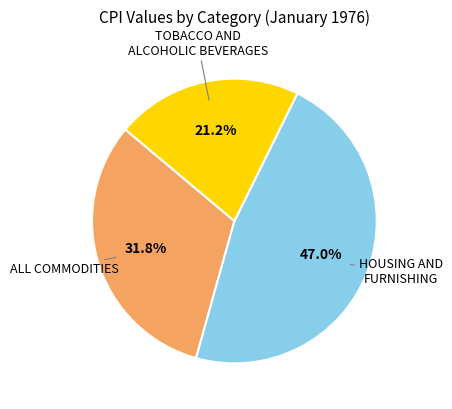

How many segments does this pie chart have?

3